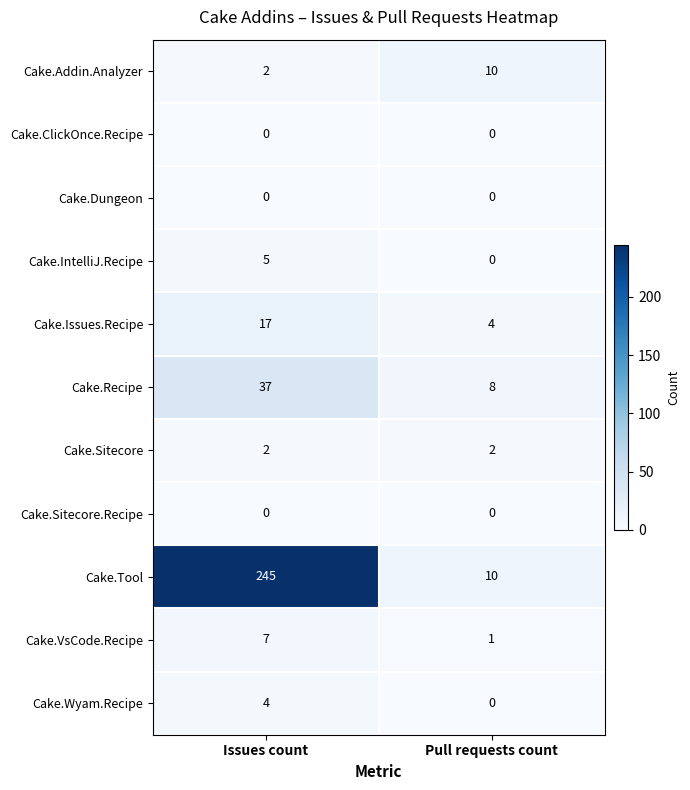

What is the difference between the maximum and minimum values in the Cake.Recipe series?

29